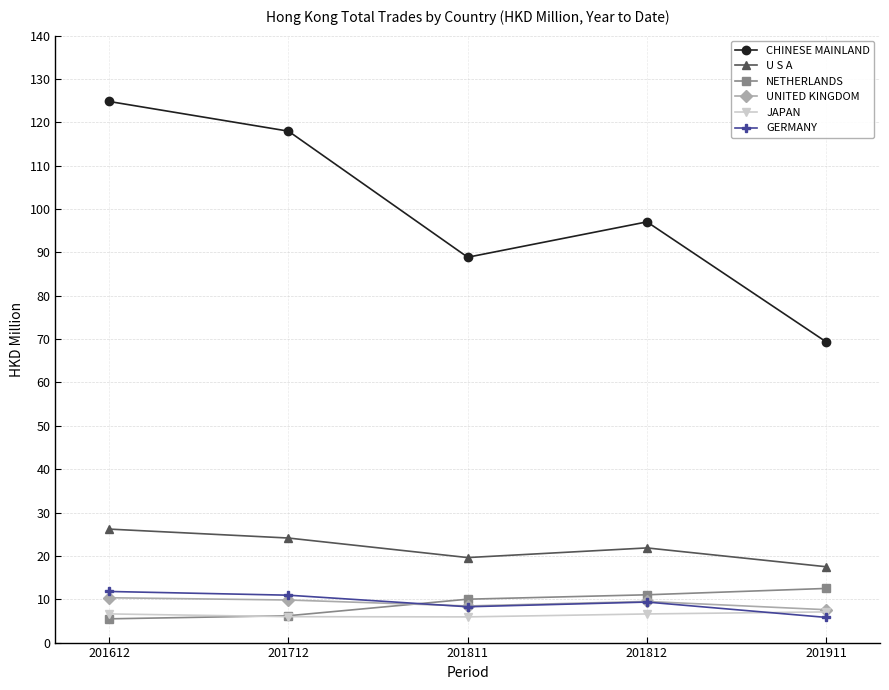

Rank the categories by CHINESE MAINLAND value from lowest to highest.

201911, 201811, 201812, 201712, 201612